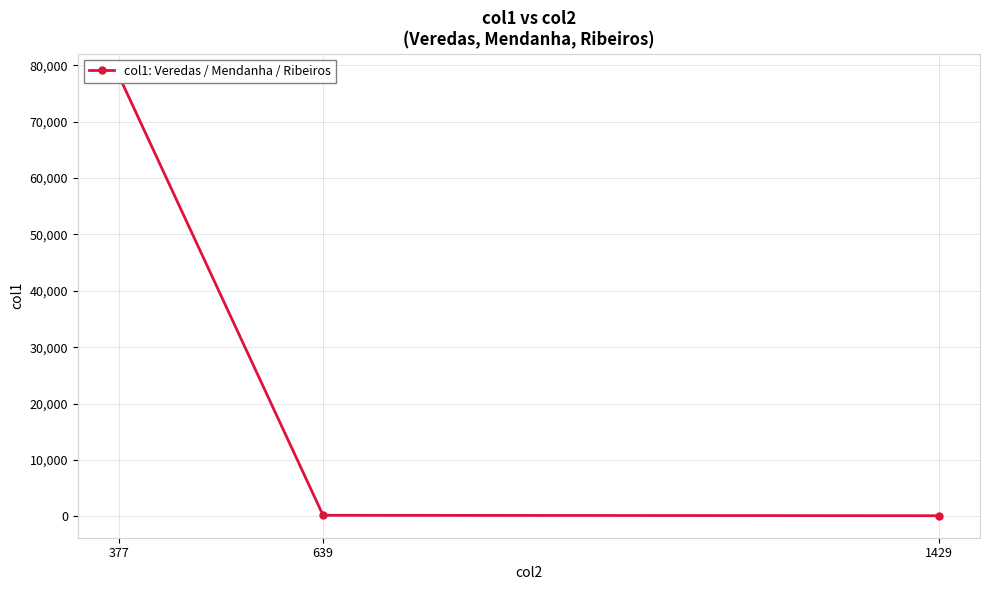

What is the change in value from 377 to 1429?

-78101.5